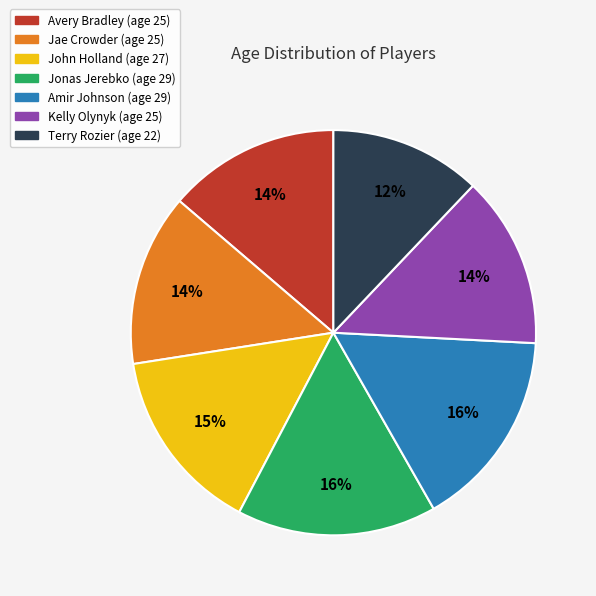

Which slice is the smallest?

Terry Rozier